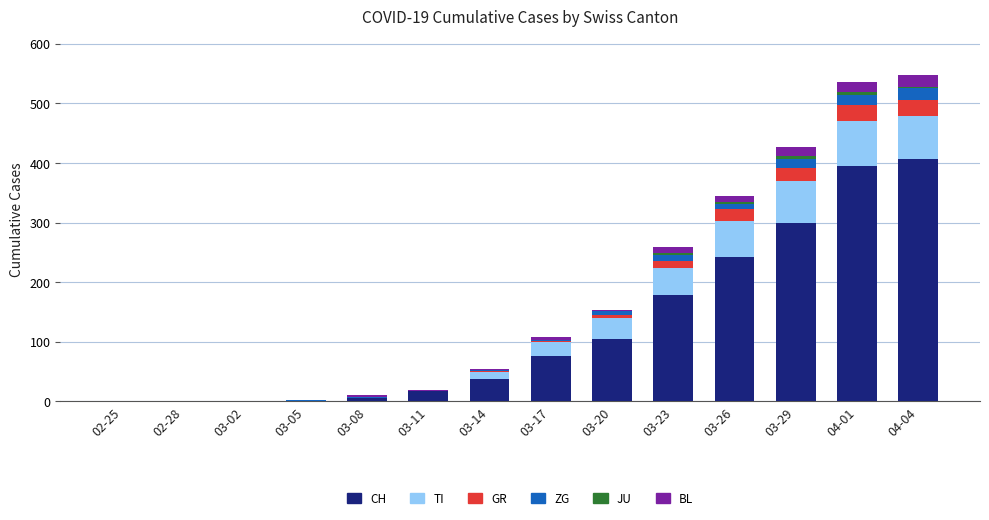

What is the highest value of the CH series?

406